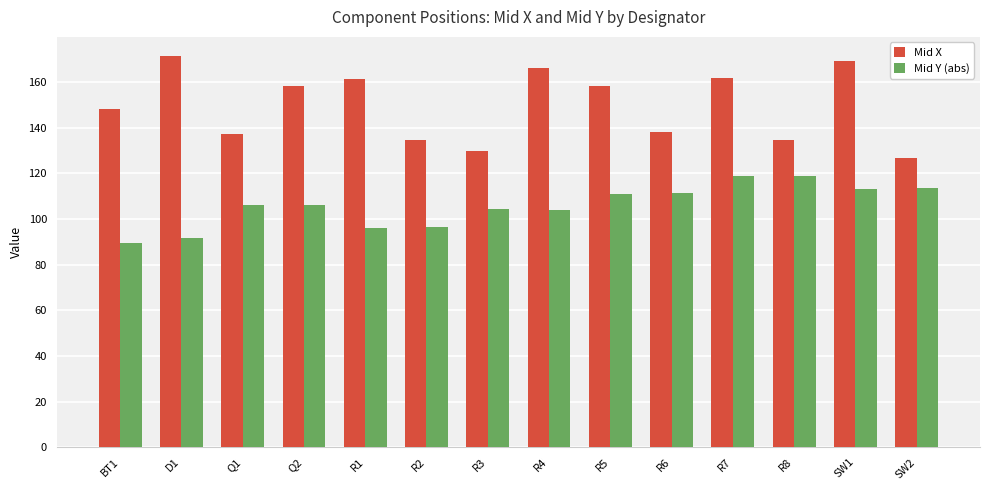

Which series changed the most between R1 and SW1?

Mid Y (abs)